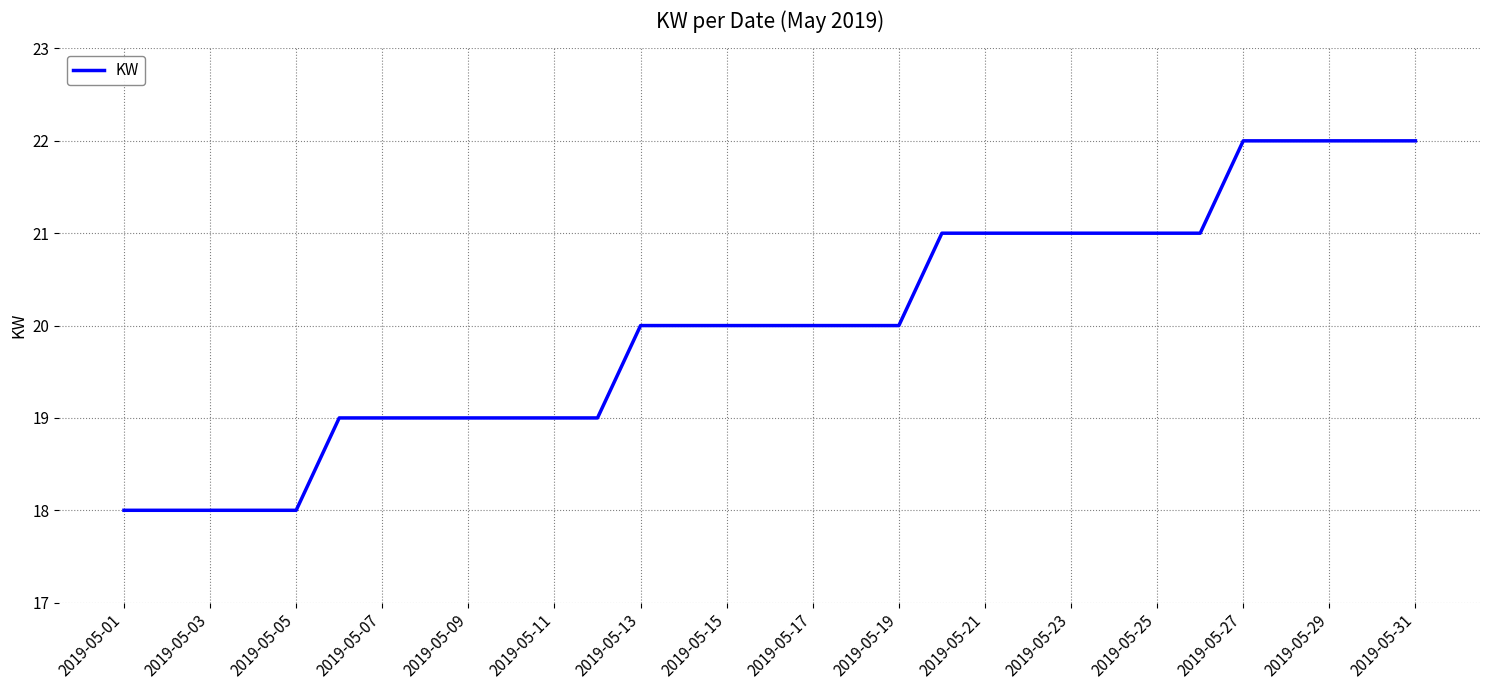

What is the difference between the maximum and minimum values?

4